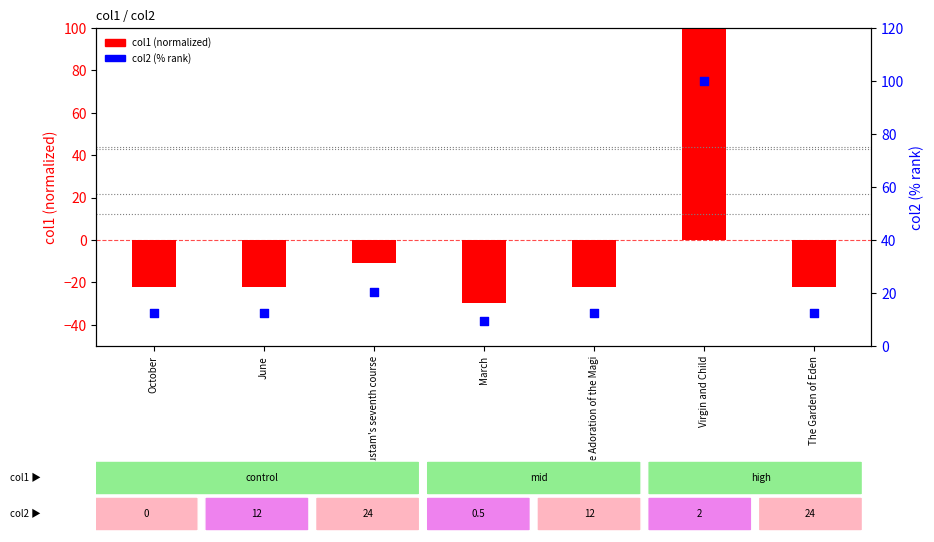

What is the total value across all series at The Garden of Eden?

-9.7